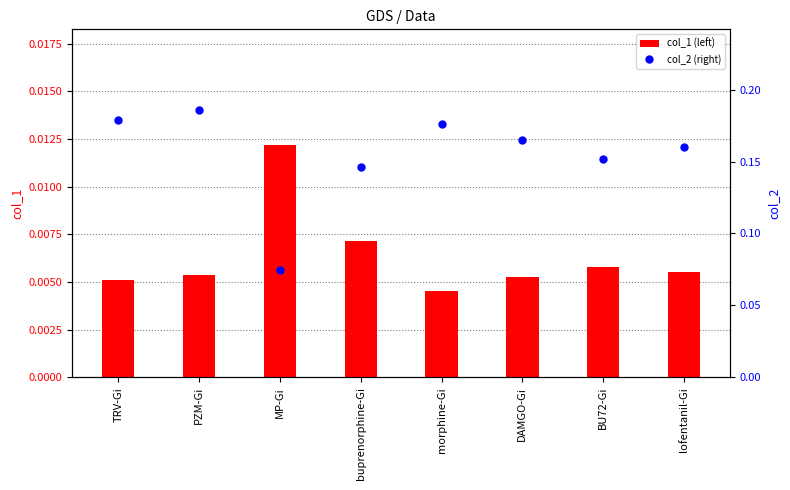

What are all the series names shown in the legend?

col_1 (left), col_2 (right)